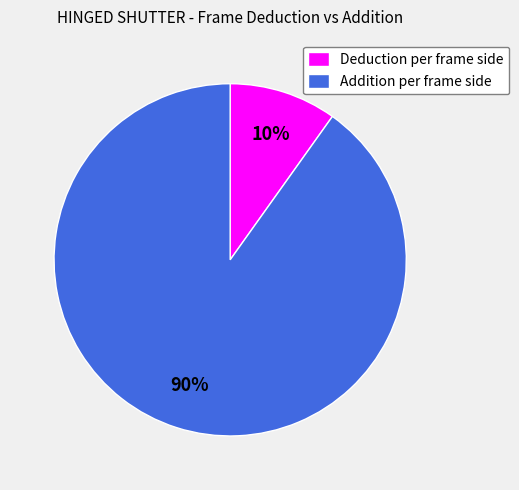

True or false: Deduction per frame side accounts for 1% of the total.

False